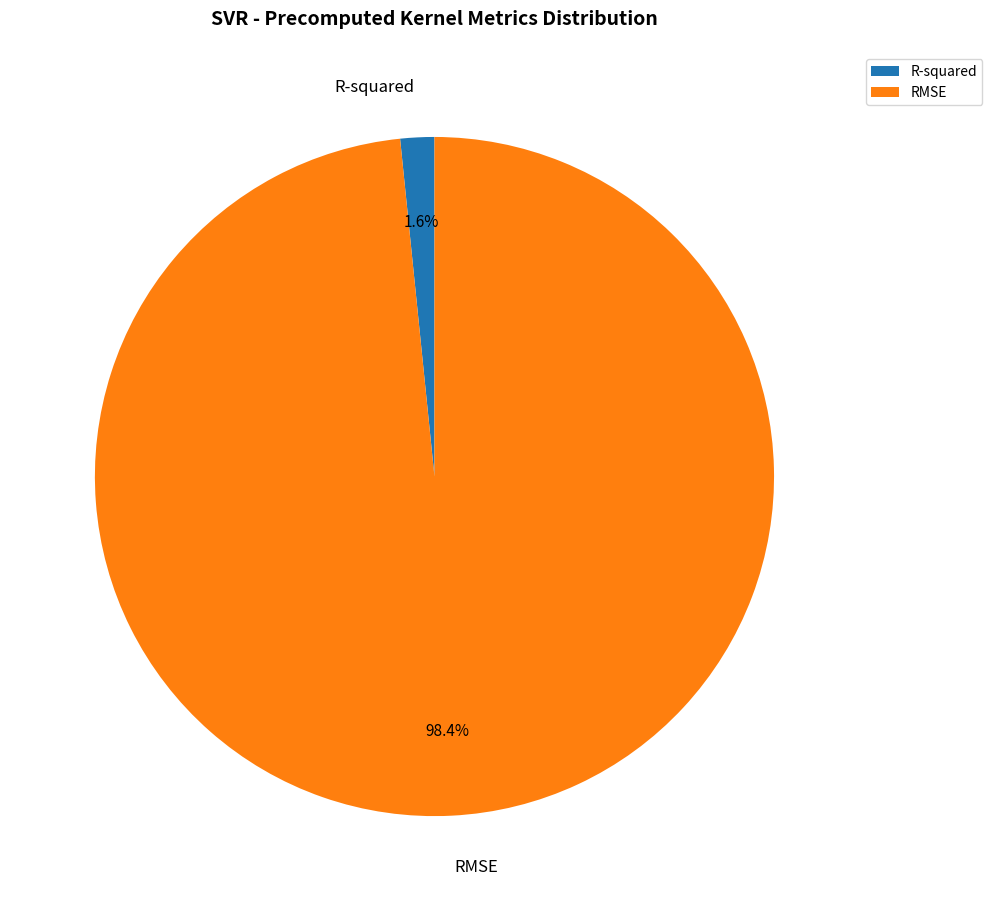

Combined, what portion of the pie is R-squared and RMSE?

100.0%